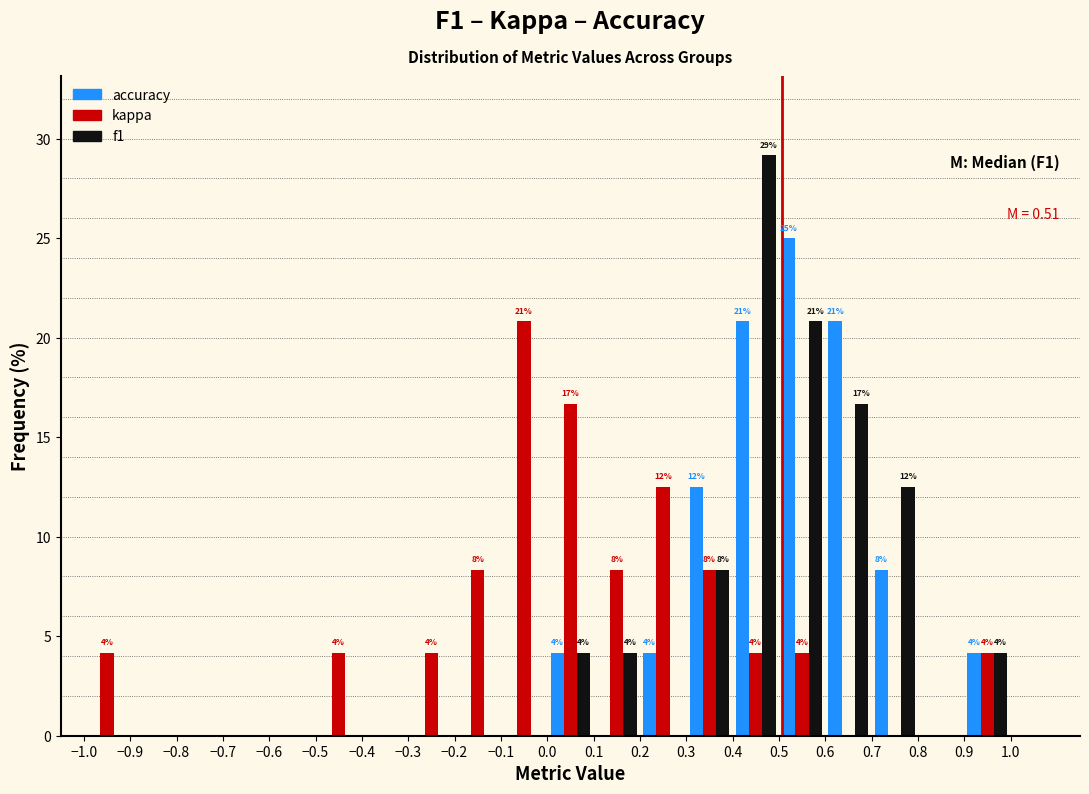

In the kappa series, which range on the x-axis has the tallest bar?

-0.1 to 0.0